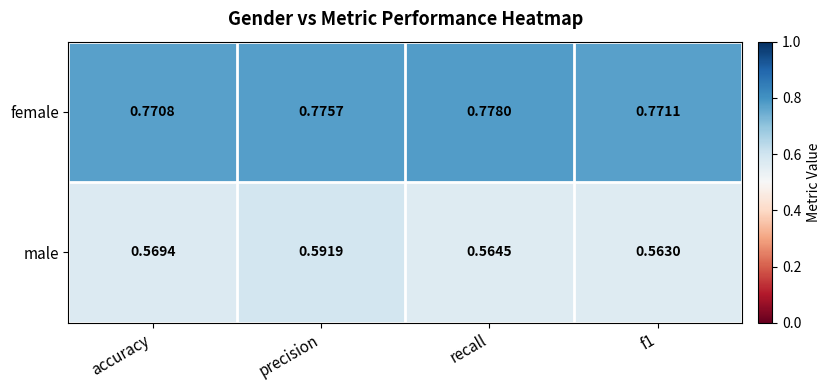

List the series in order of their overall mean, highest first.

female, male